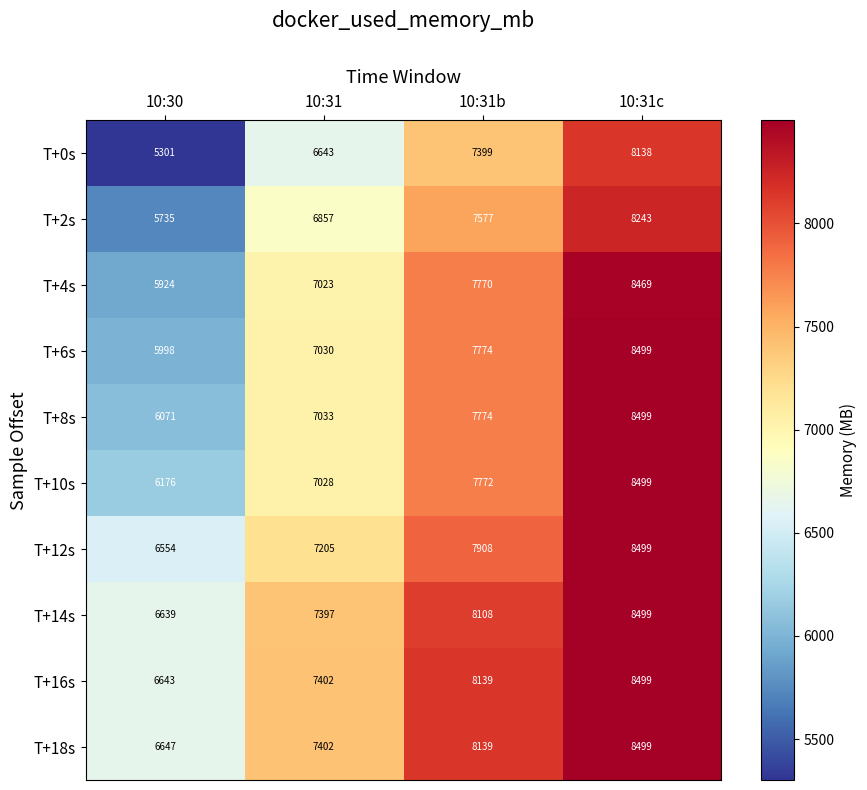

What is the sum of all T+2s values?

28412